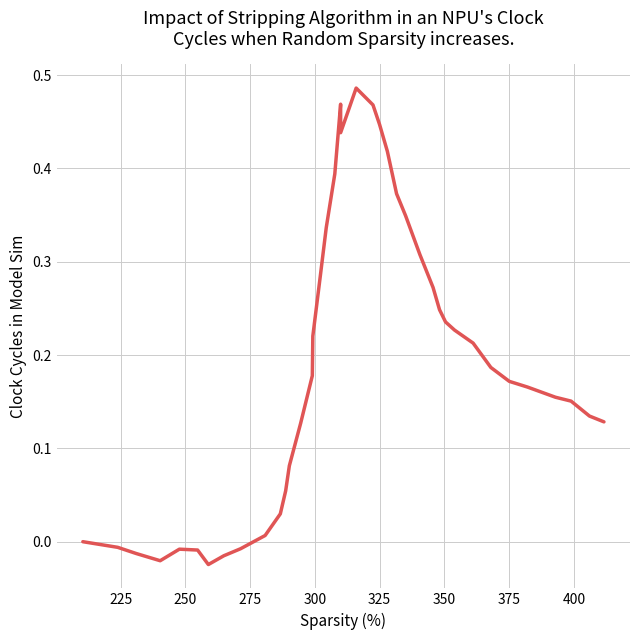

What is the sum of all values?

7.7